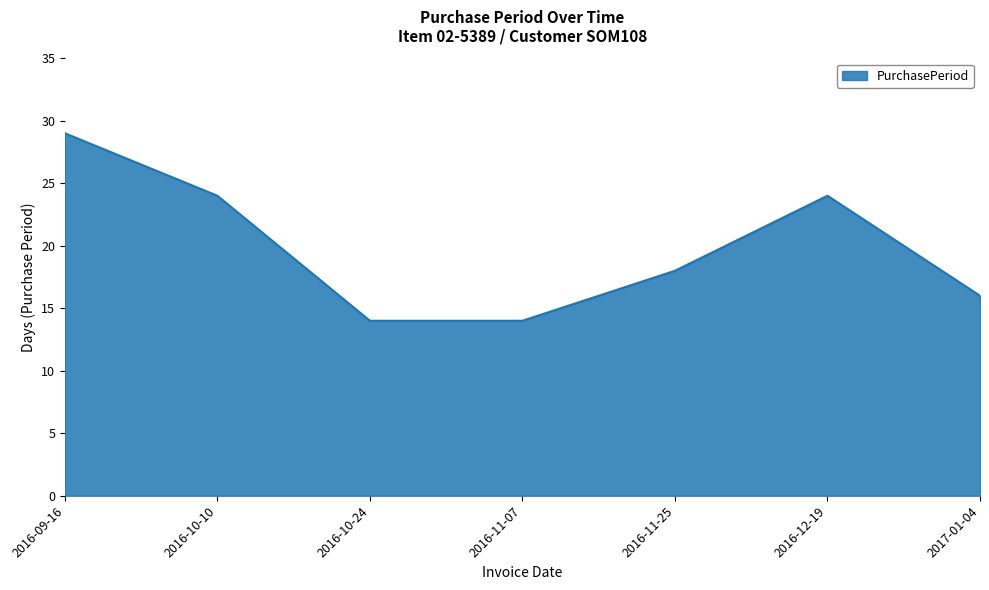

Reading left to right, transcribe all the data shown in this chart.

2016-09-16=29	2016-10-10=24	2016-10-24=14	2016-11-07=14	2016-11-25=18	2016-12-19=24	2017-01-04=16